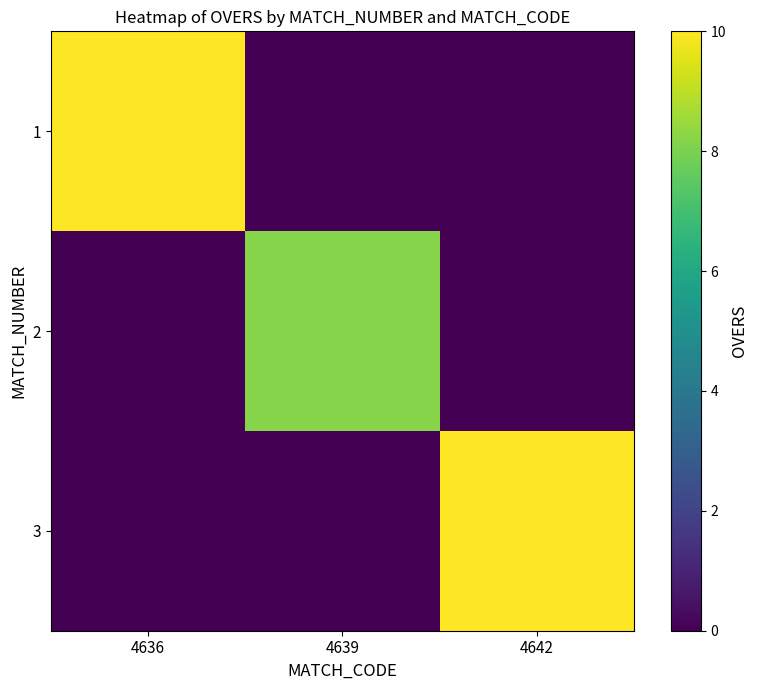

Which series changed the most between 4636 and 4639?

1